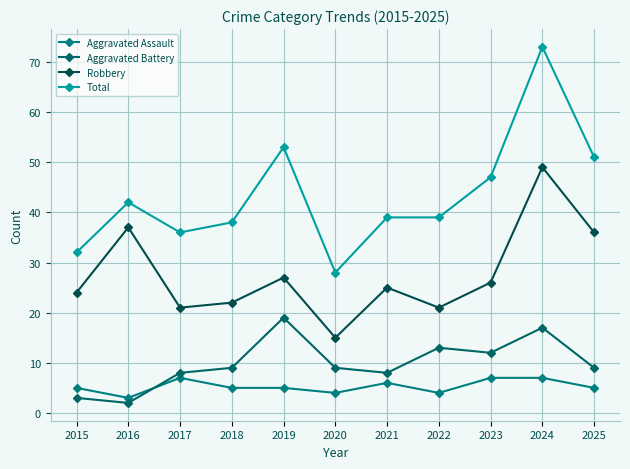

What is the total value across all series at 2023?

92